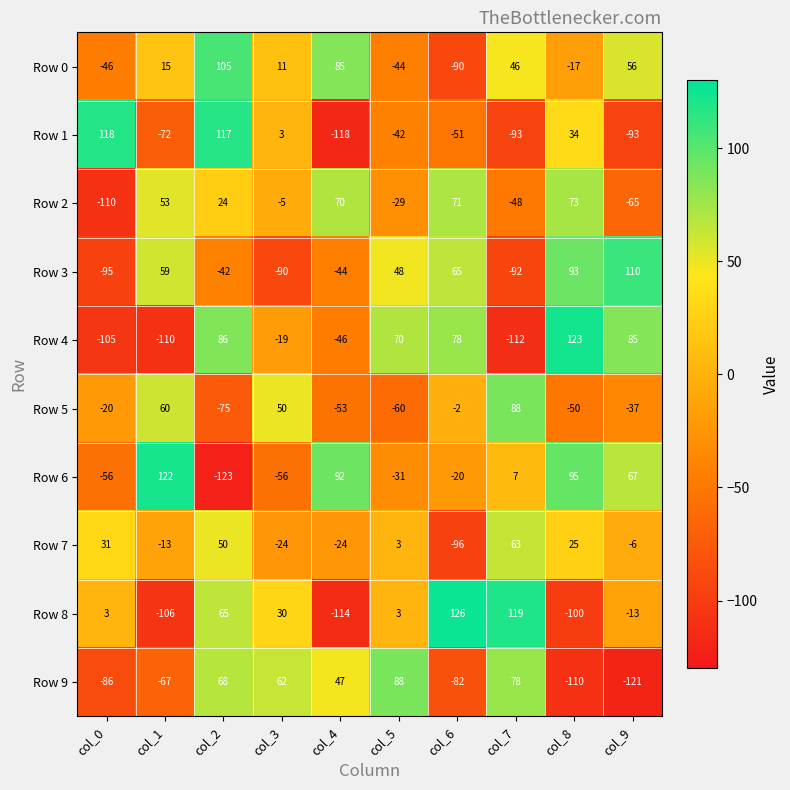

What is the maximum value for Row 8?

126